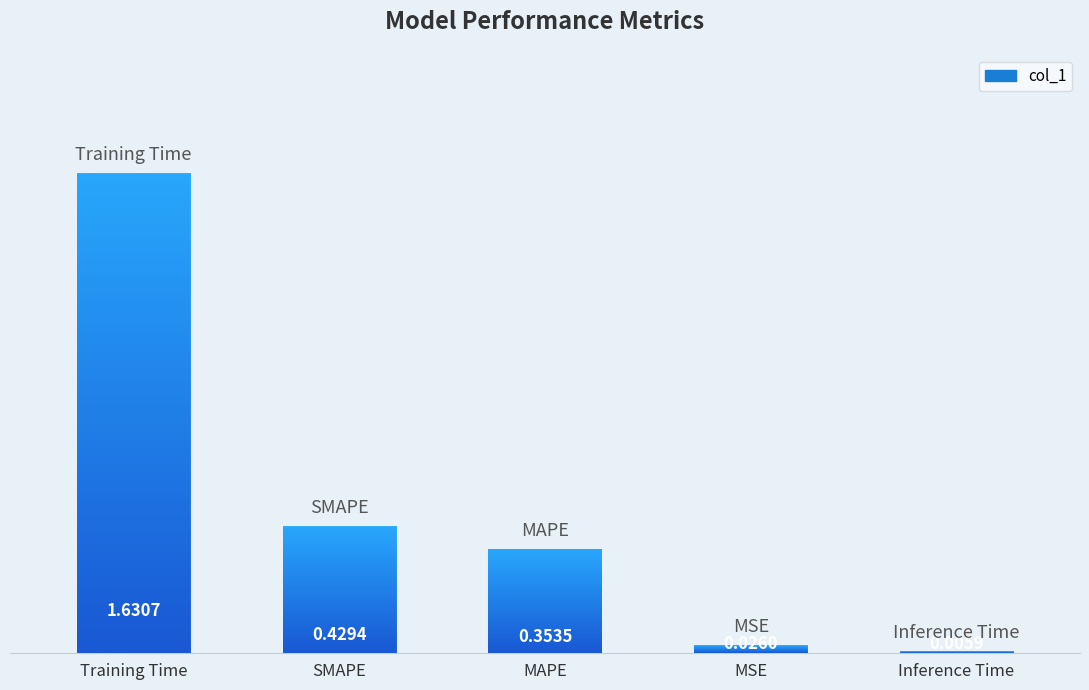

Where is the data nearest to the value 0?

Inference Time